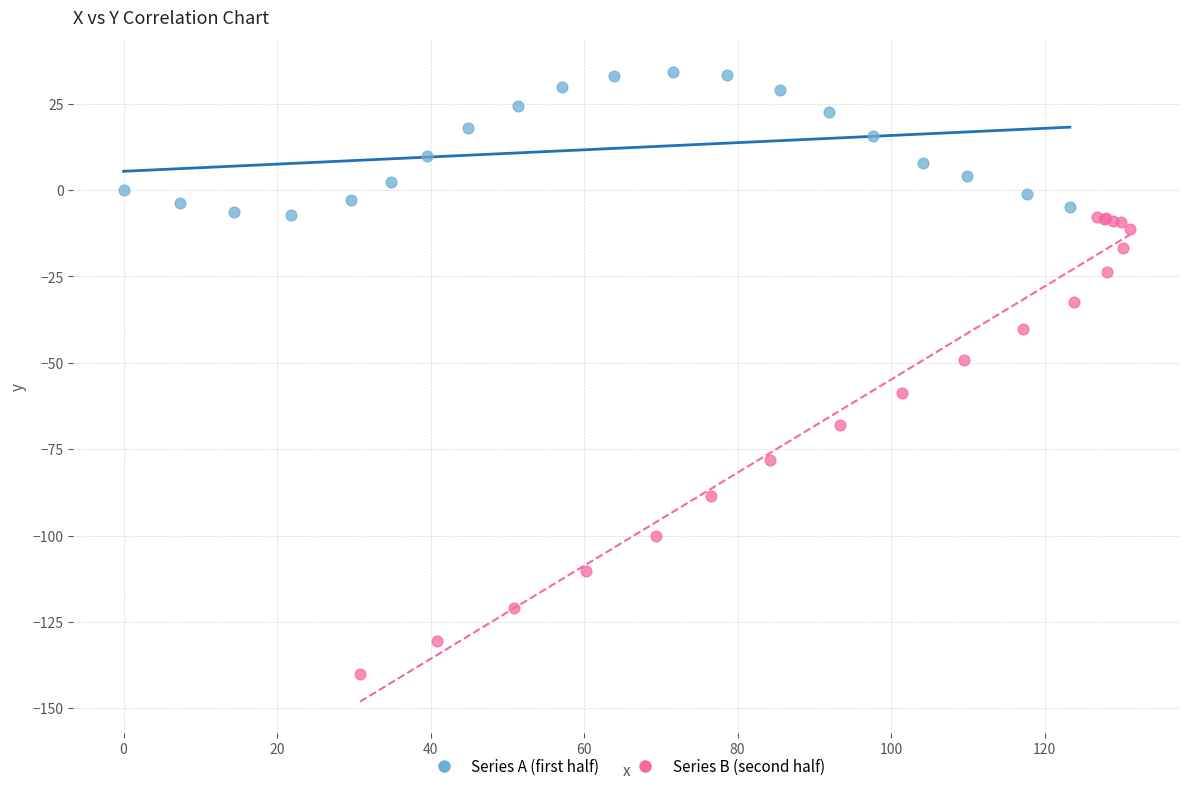

Which series contains the highest Y value?

Series A (first half)